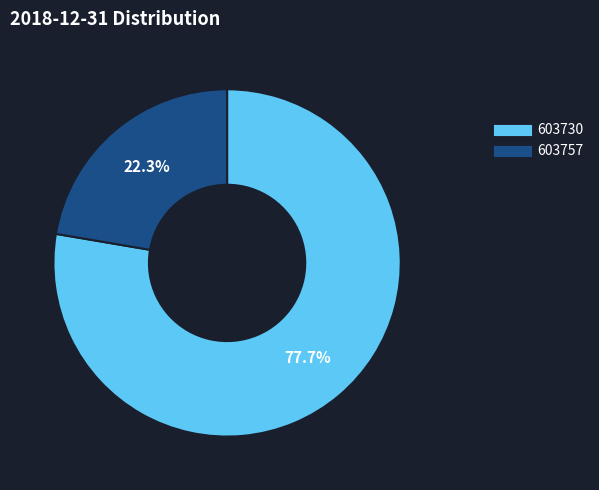

To the nearest percent, what percentage of the pie is 603757?

22%